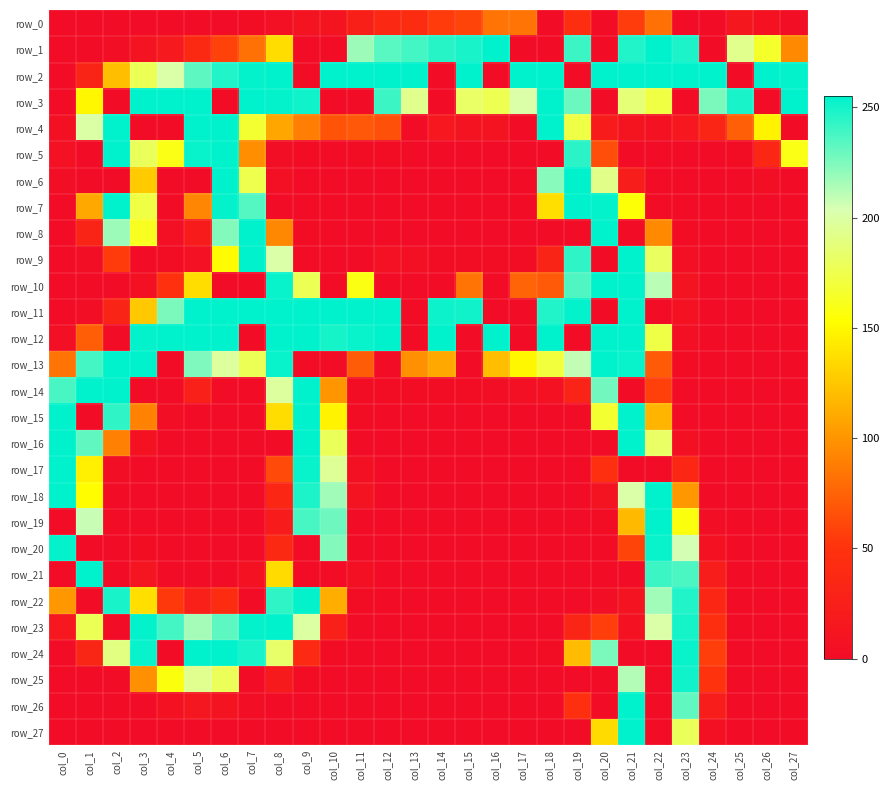

Which series has the largest total across all categories?

row_2